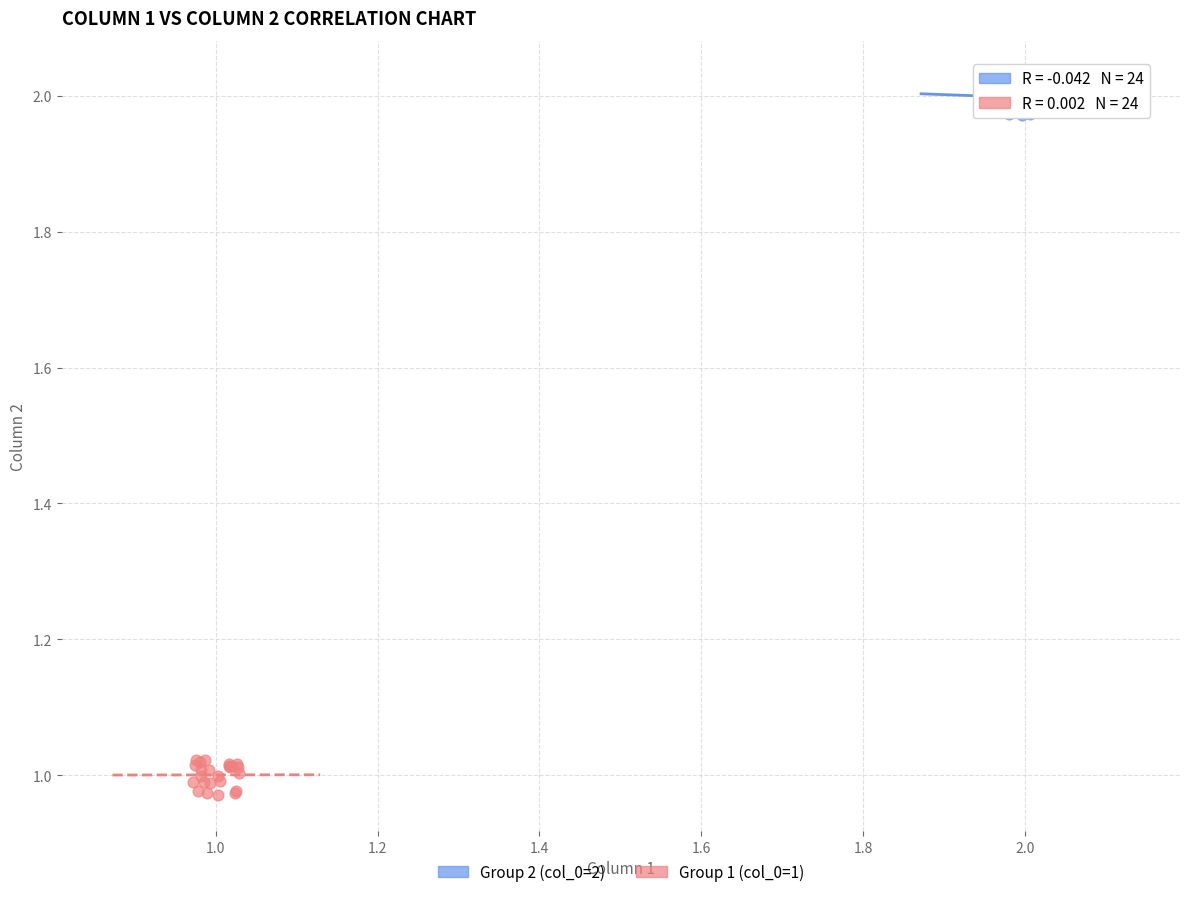

Which series reaches the minimum Y coordinate?

Group 1 (col_0=1)